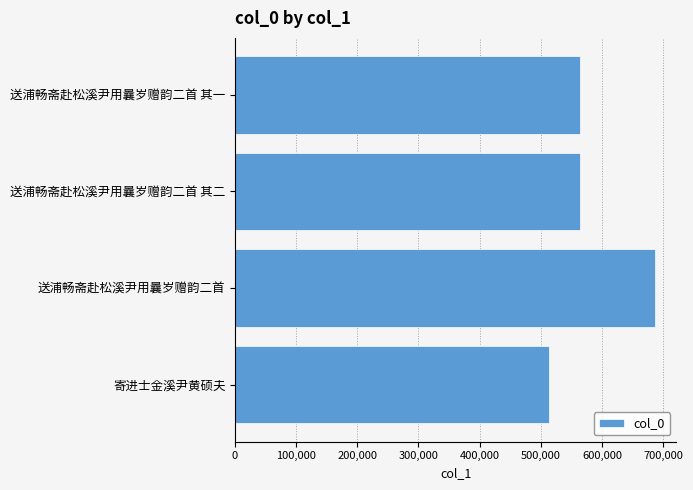

What is the average value?

582828